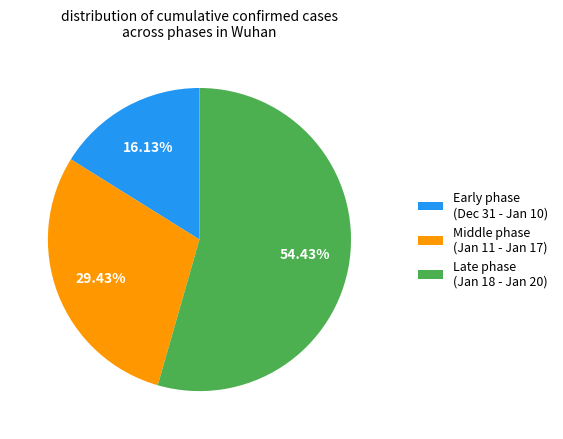

Does Early phase (Dec 31 - Jan 10) account for over 50% of the chart?

No